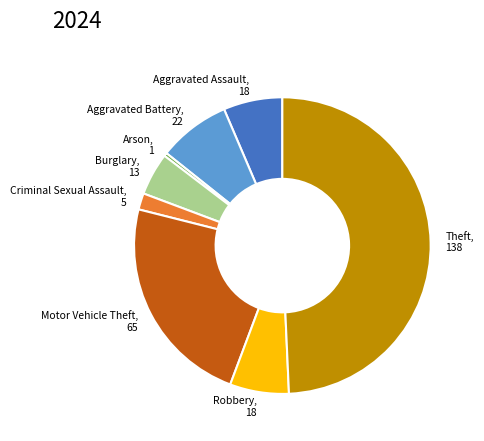

Is Criminal Sexual Assault the majority of the pie?

No